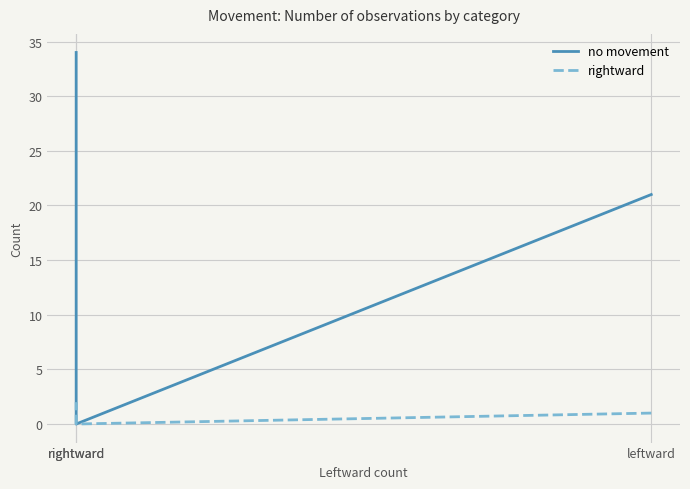

How many data points in rightward are less than 1?

1